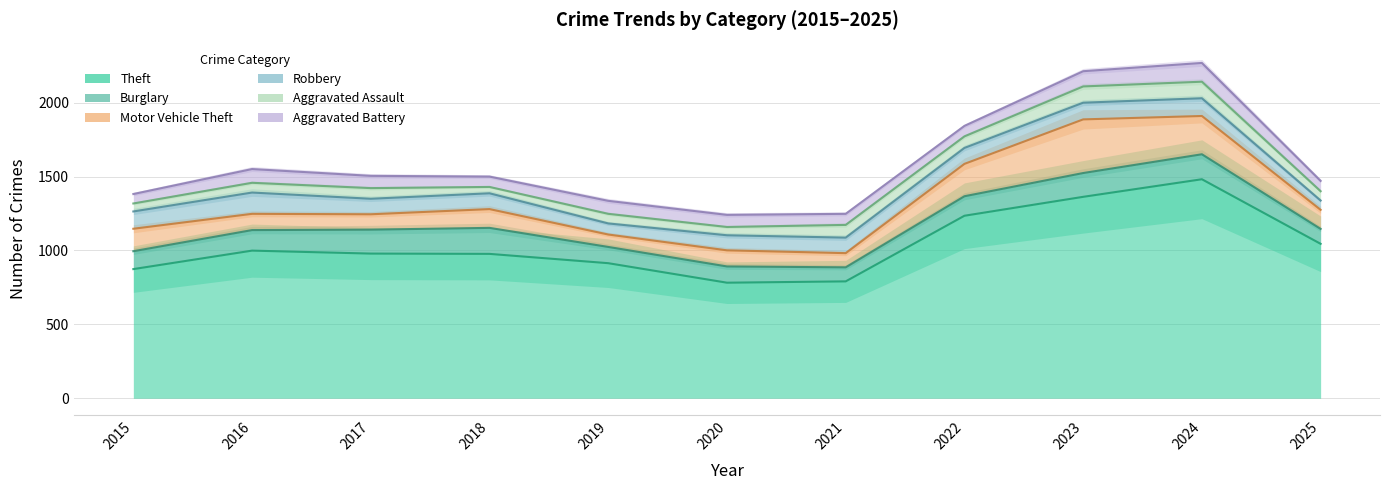

Reading left to right, what are all the values shown in this chart?

Theft: 2015=874	2016=999	2017=979	2018=977	2019=914	2020=782	2021=791	2022=1235	2023=1363	2024=1482	2025=1045
Burglary: 2015=121	2016=139	2017=162	2018=176	2019=110	2020=110	2021=95	2022=132	2023=161	2024=169	2025=101
Motor Vehicle Theft: 2015=152	2016=110	2017=104	2018=127	2019=84	2020=109	2021=96	2022=219	2023=363	2024=259	2025=129
Robbery: 2015=117	2016=144	2017=105	2018=107	2019=75	2020=102	2021=105	2022=108	2023=113	2024=120	2025=63
Aggravated Assault: 2015=54	2016=66	2017=72	2018=43	2019=65	2020=56	2021=86	2022=78	2023=110	2024=112	2025=63
Aggravated Battery: 2015=64	2016=93	2017=83	2018=70	2019=88	2020=82	2021=75	2022=71	2023=103	2024=127	2025=70